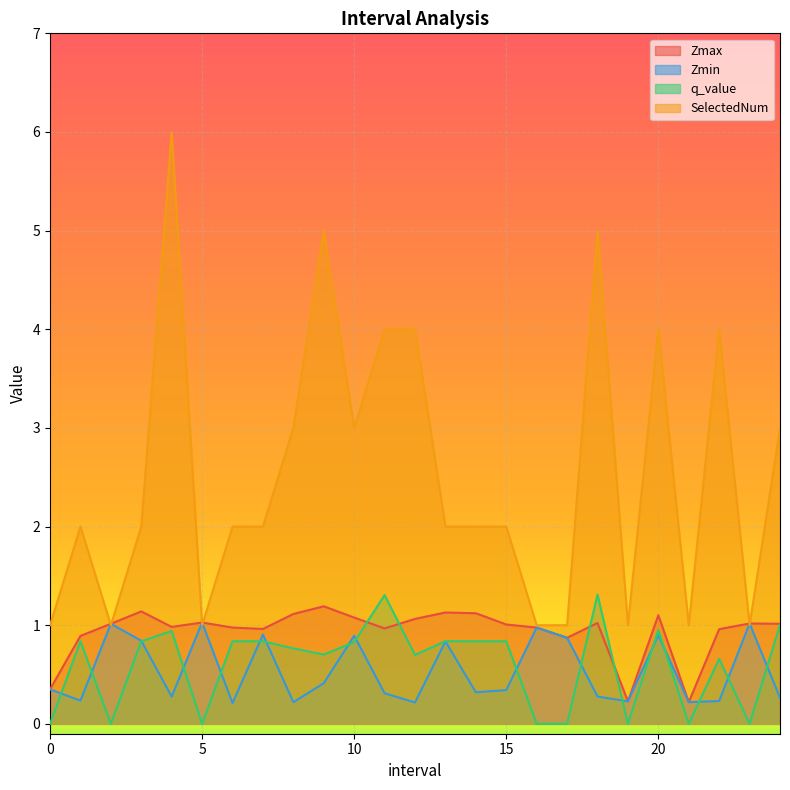

How many values in the Zmax series exceed 1?

14